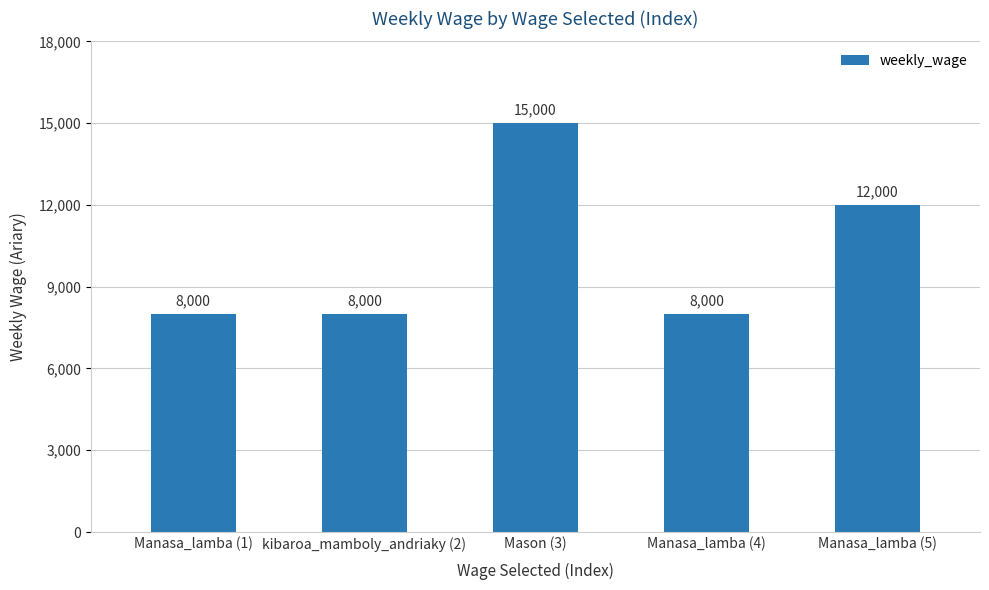

Reading left to right, list all the values displayed in this chart.

8000	8000	15000	8000	12000